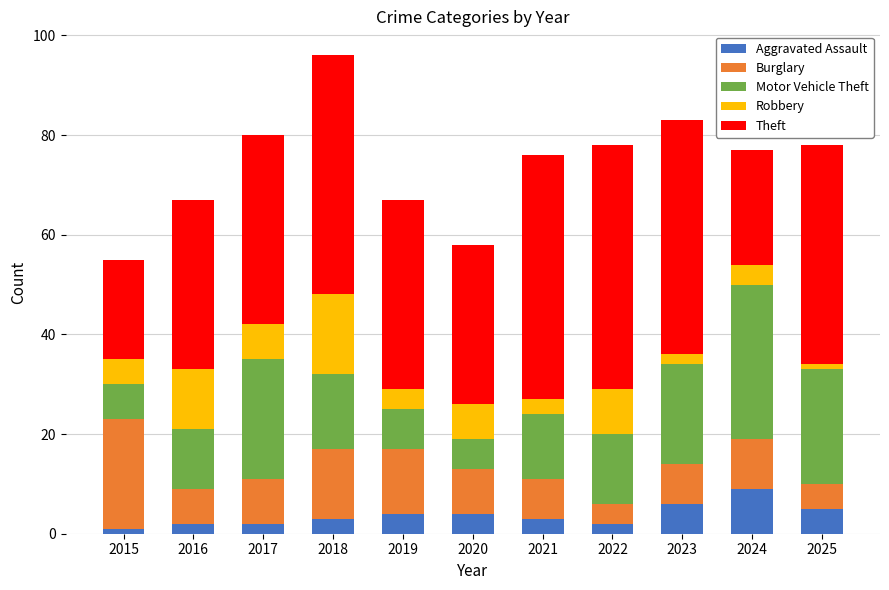

At which category is the sum across all series the highest?

2018